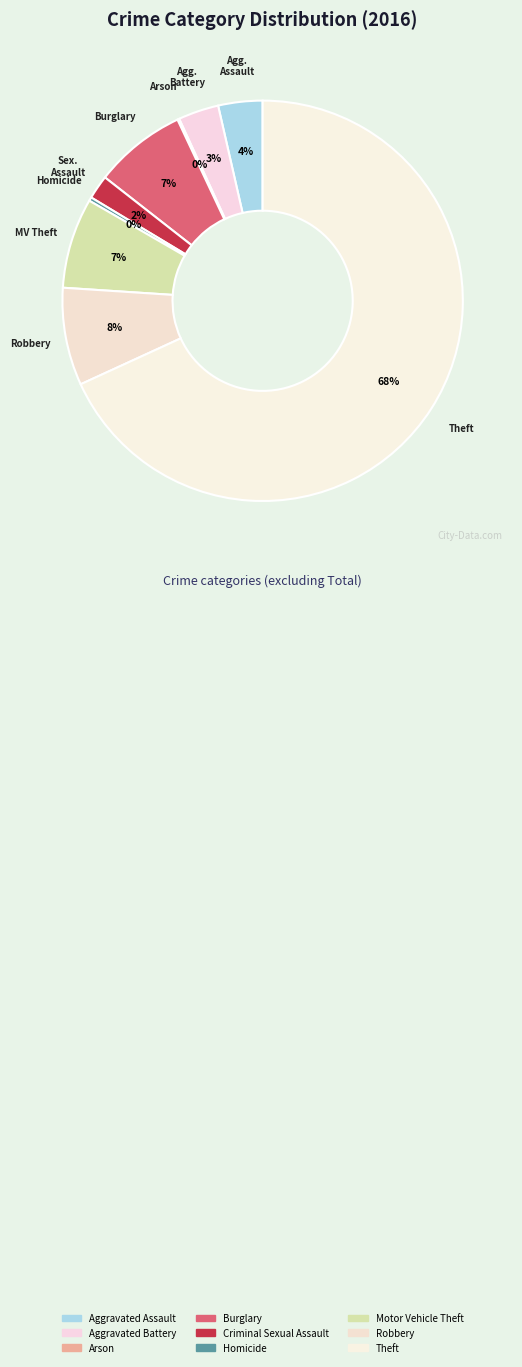

Is there a majority slice in this chart?

Yes